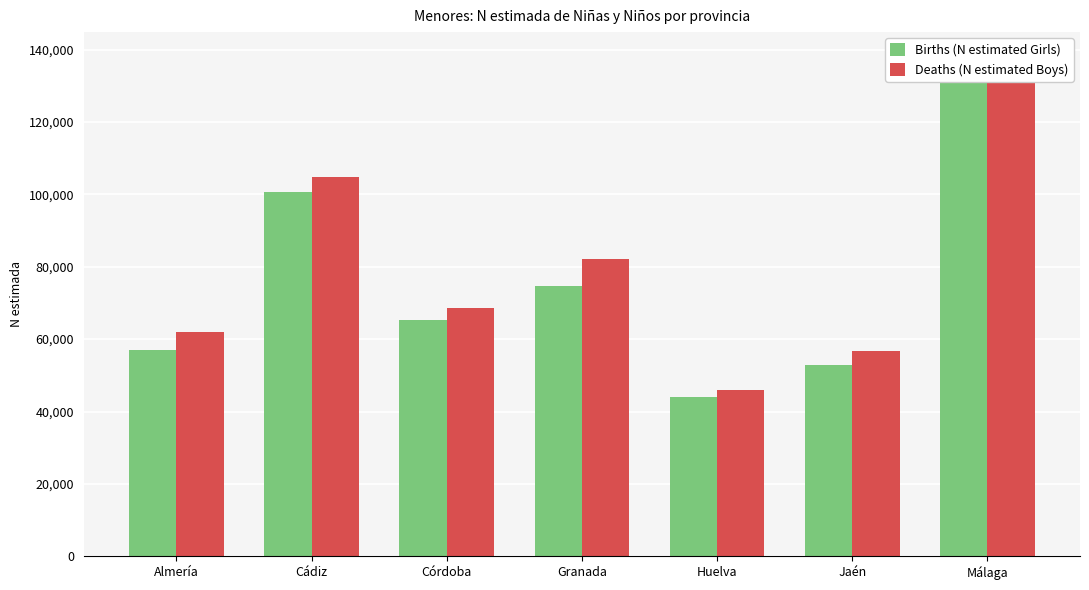

What is the difference between the Deaths (N estimated Boys) values at Cádiz and Málaga?

33225